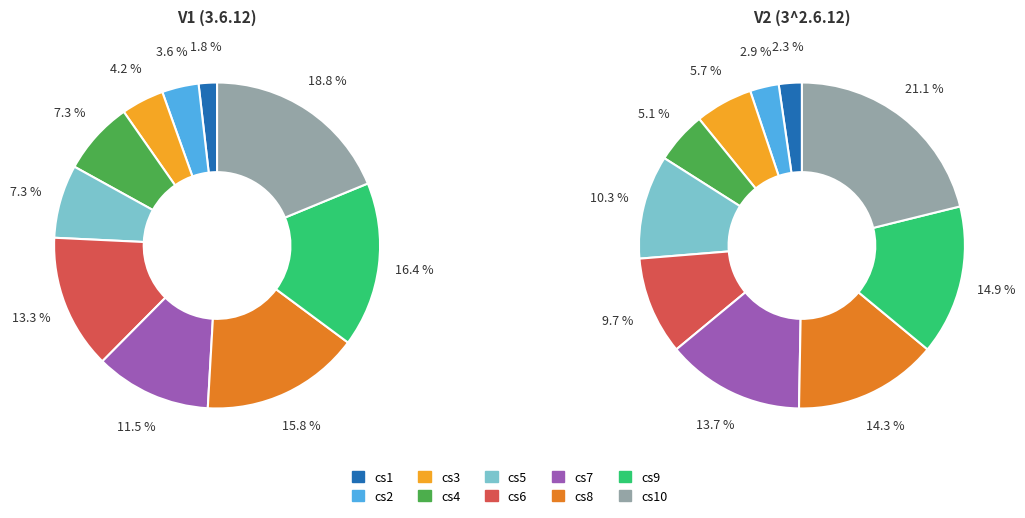

To the nearest percent, what portion does cs1 represent?

2%